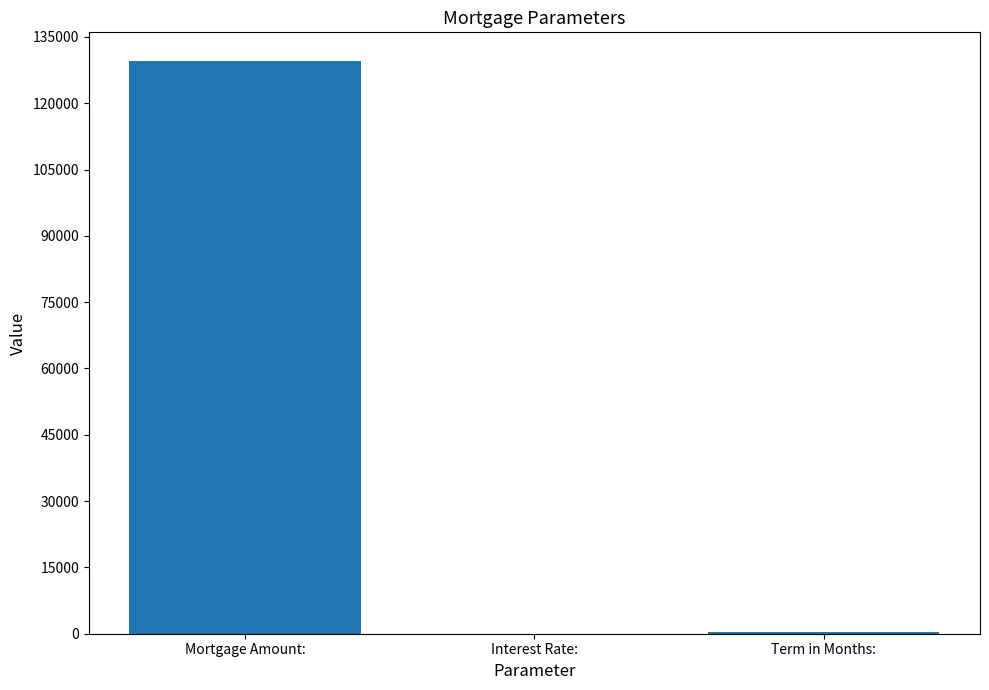

Is it true that the value at Mortgage Amount: is 129564.5?

True